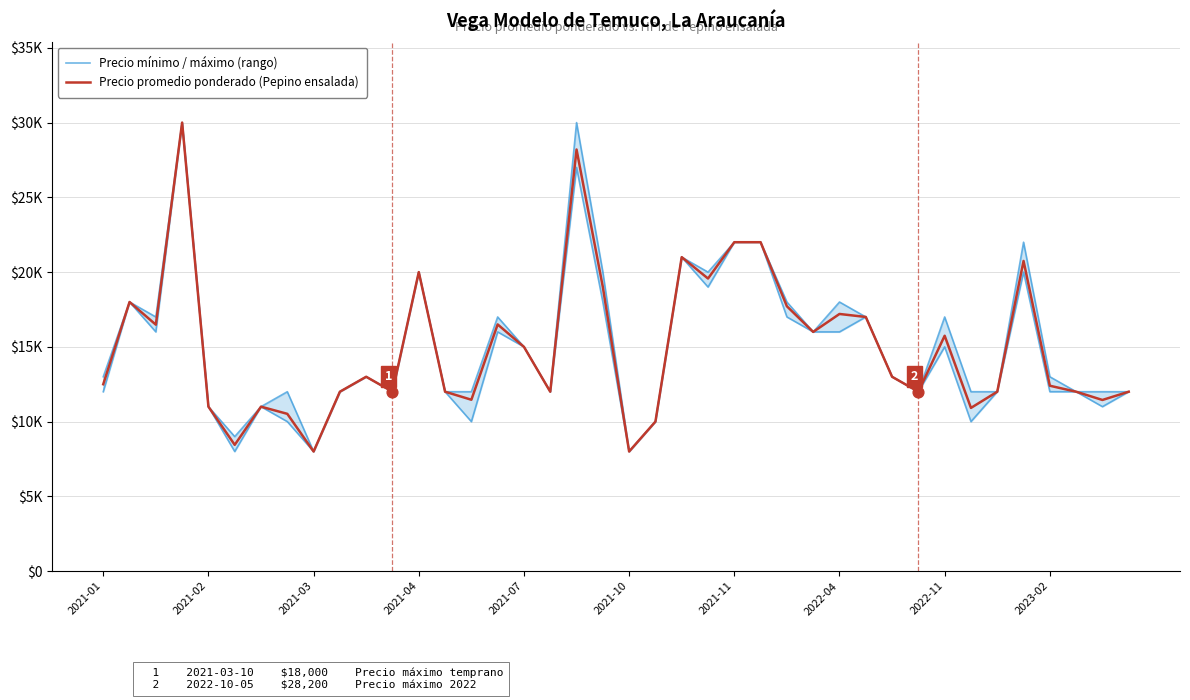

Is the value of Precio mínimo / máximo (rango) at 33 greater than the value of Precio promedio ponderado (Pepino ensalada) at 14?

No